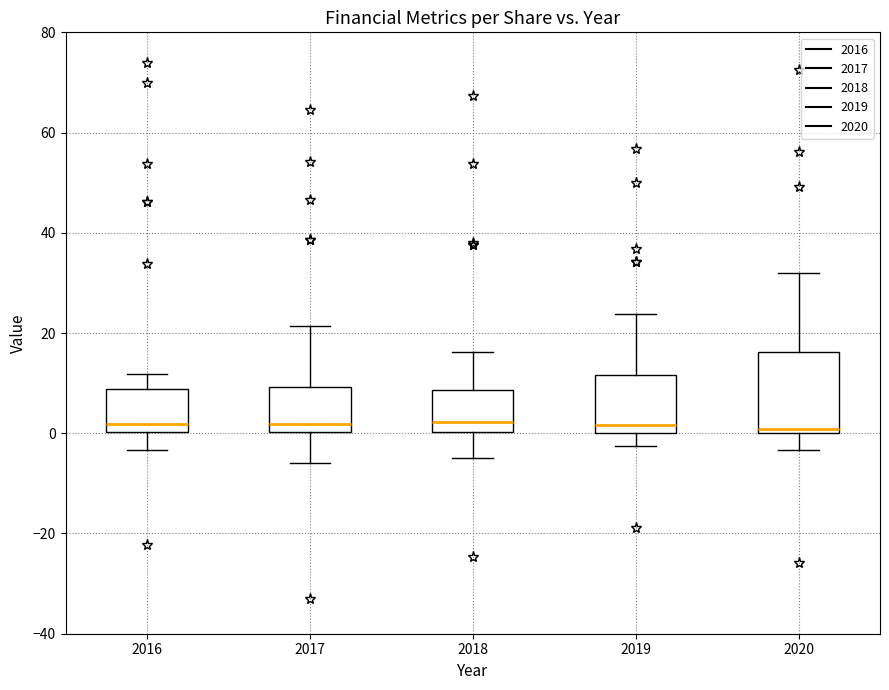

Reading left to right, transcribe this box plot: for each box, give where its median line is, the range the box spans, and where its two whiskers end, as read against the y-axis. The values are not printed on the chart, so give them approximately, as read against the axis.

2016: median 2, box 0 to 8, whiskers -4 to 12
2017: median 2, box 0 to 10, whiskers -6 to 22
2018: median 2, box 0 to 8, whiskers -6 to 16
2019: median 2, box 0 to 12, whiskers -2 to 24
2020: median 0 (just above the box's lower edge), box 0 to 16, whiskers -4 to 32